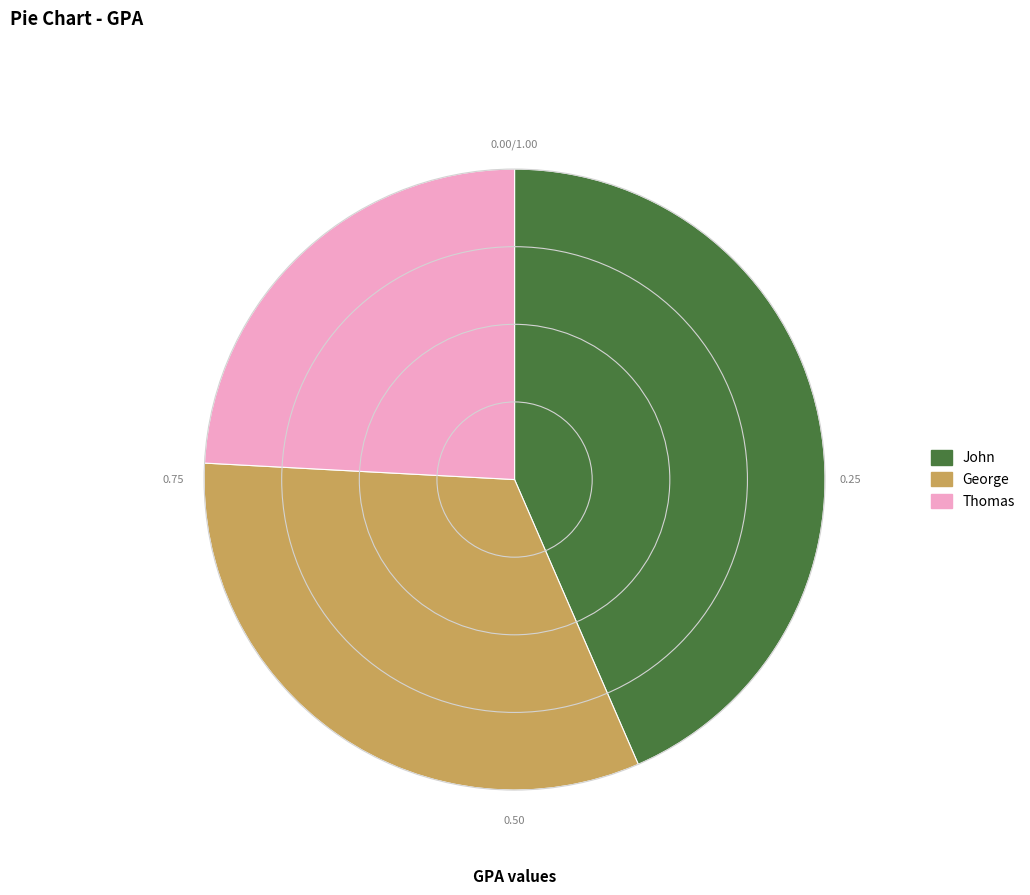

Which has a higher value, George or Thomas?

George